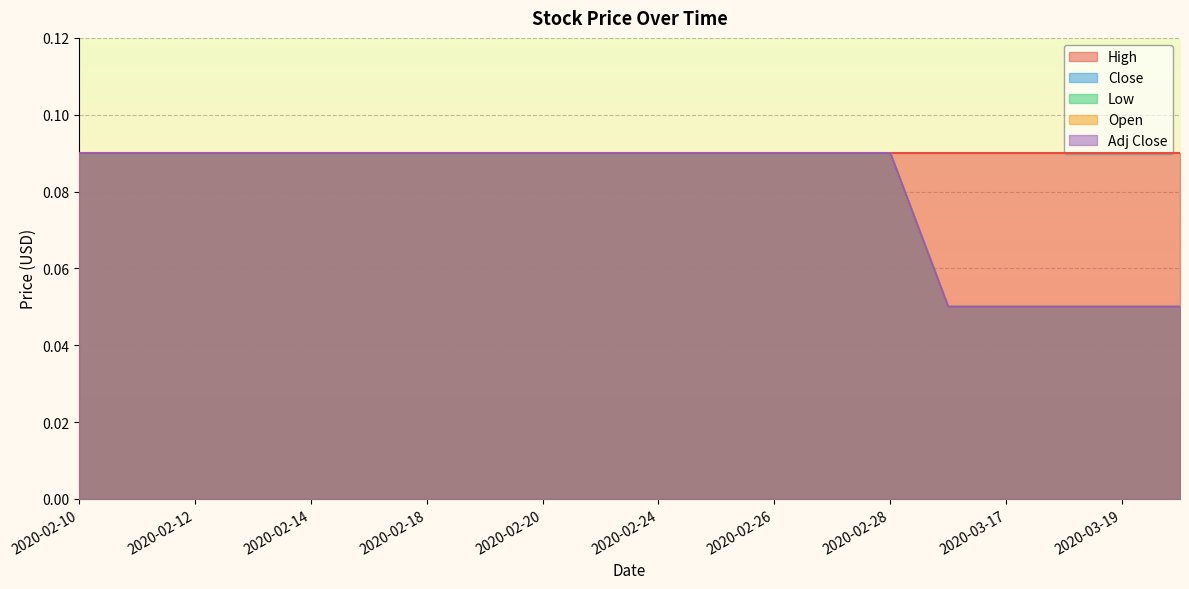

Which has a higher value, 2020-02-21 or 2020-02-17?

2020-02-21